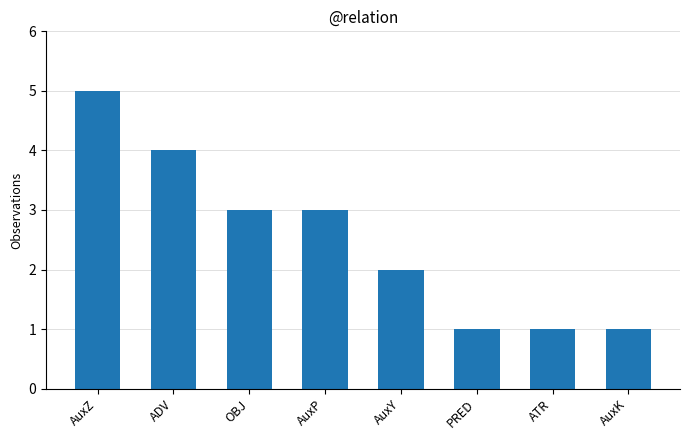

How many data points are less than 3?

4